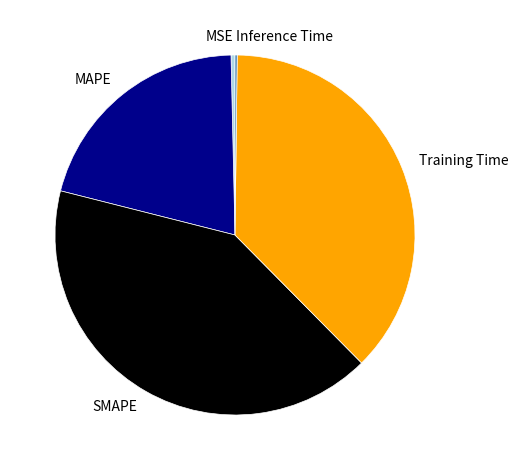

Is it true that MAPE is 21% of the pie?

True